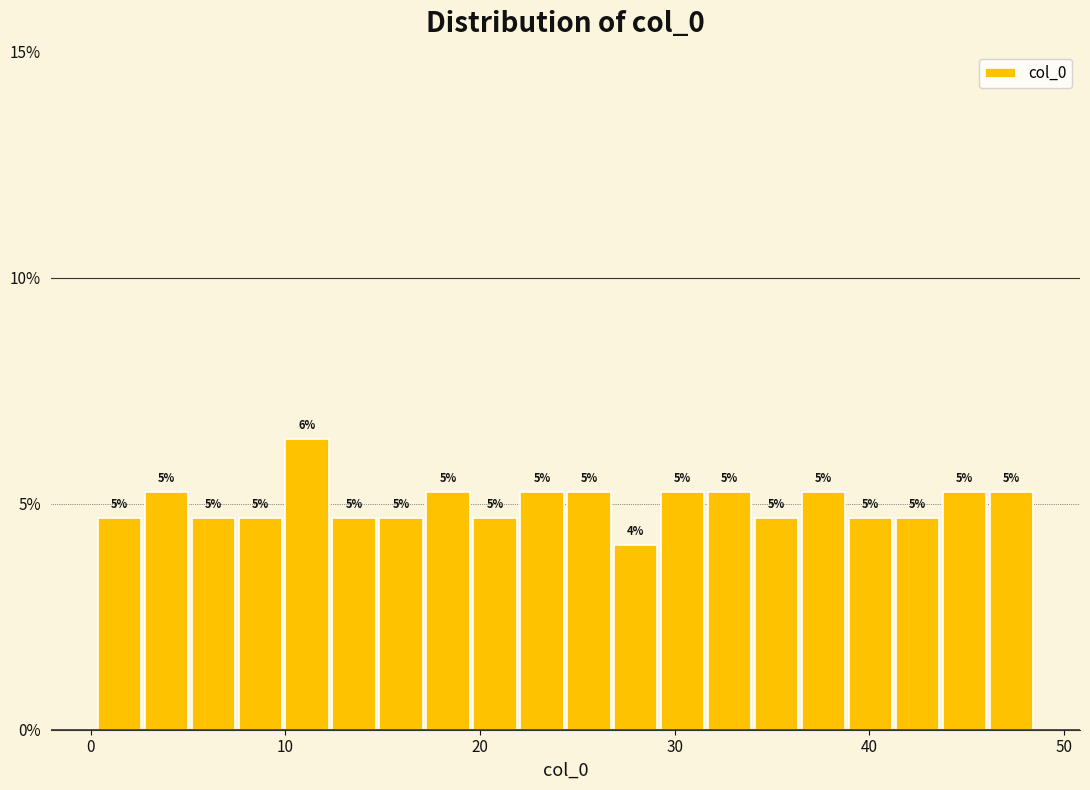

Around what value on the x-axis is the tallest bar? Give the approximate position of its centre, as read against the axis.

11